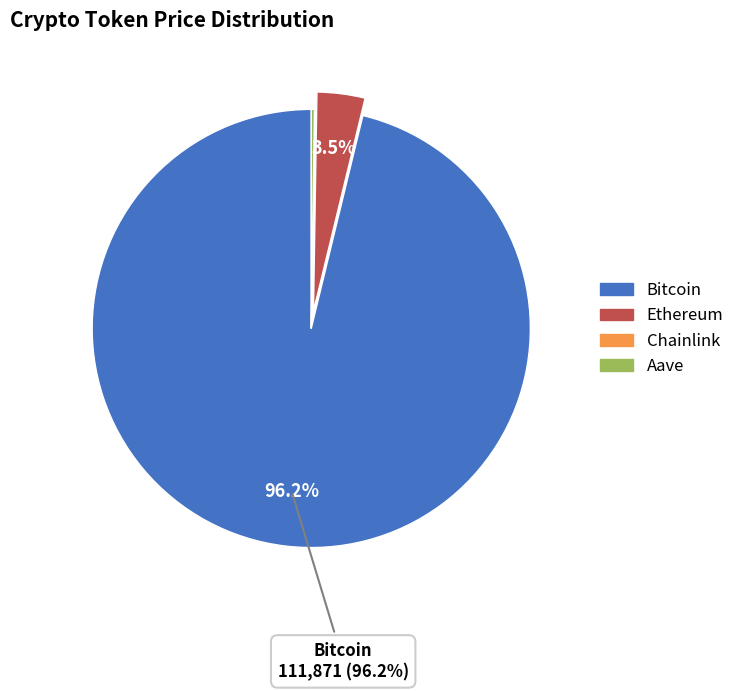

To the nearest percent, what is the average slice percentage?

25%